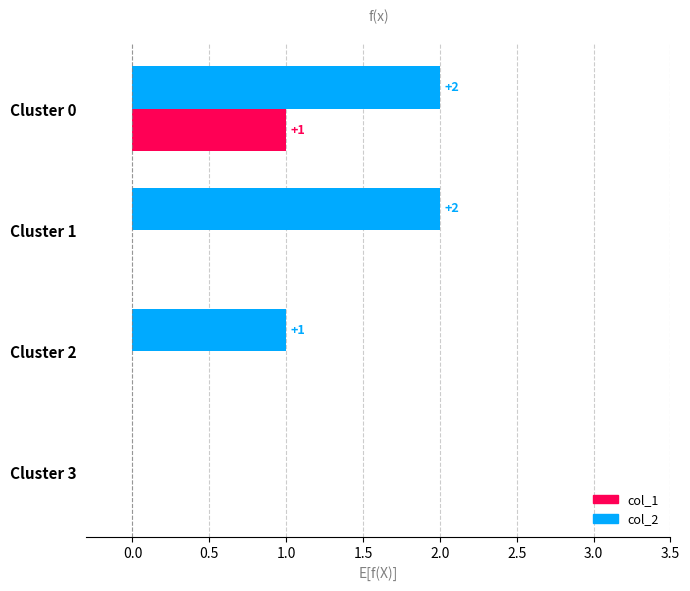

Which series changed the most between Cluster 0 and Cluster 3?

col_2